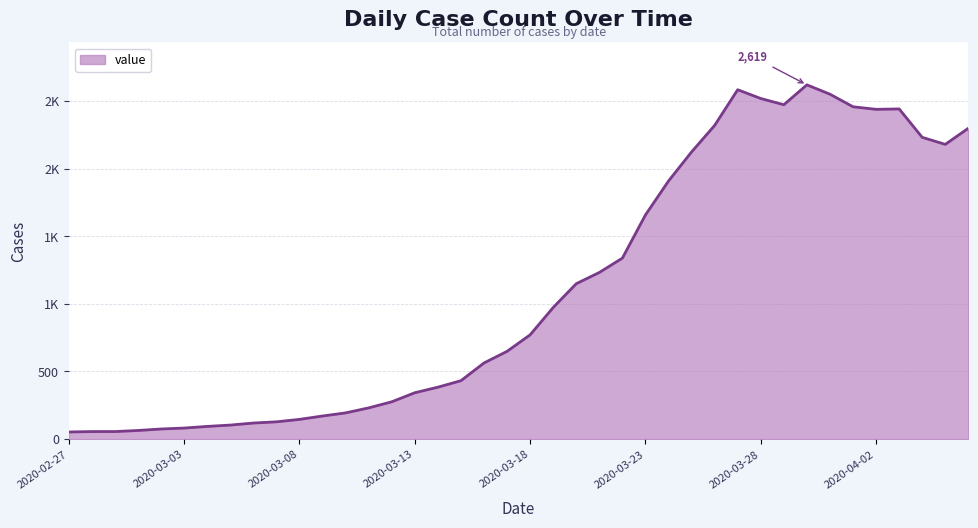

List the labels in order of value, smallest first.

2020-02-27, 2020-02-28, 2020-02-29, 2020-03-01, 2020-03-02, 2020-03-03, 2020-03-04, 2020-03-05, 2020-03-06, 2020-03-07, 2020-03-08, 2020-03-09, 2020-03-10, 2020-03-11, 2020-03-12, 2020-03-13, 2020-03-14, 2020-03-15, 2020-03-16, 2020-03-17, 2020-03-18, 2020-03-19, 2020-03-20, 2020-03-21, 2020-03-22, 2020-03-23, 2020-03-24, 2020-03-25, 2020-04-05, 2020-04-04, 2020-04-06, 2020-03-26, 2020-04-02, 2020-04-03, 2020-04-01, 2020-03-29, 2020-03-28, 2020-03-31, 2020-03-27, 2020-03-30